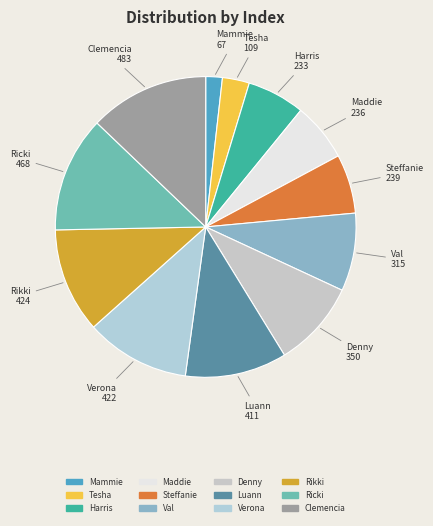

Which slice is the smallest?

Mammie